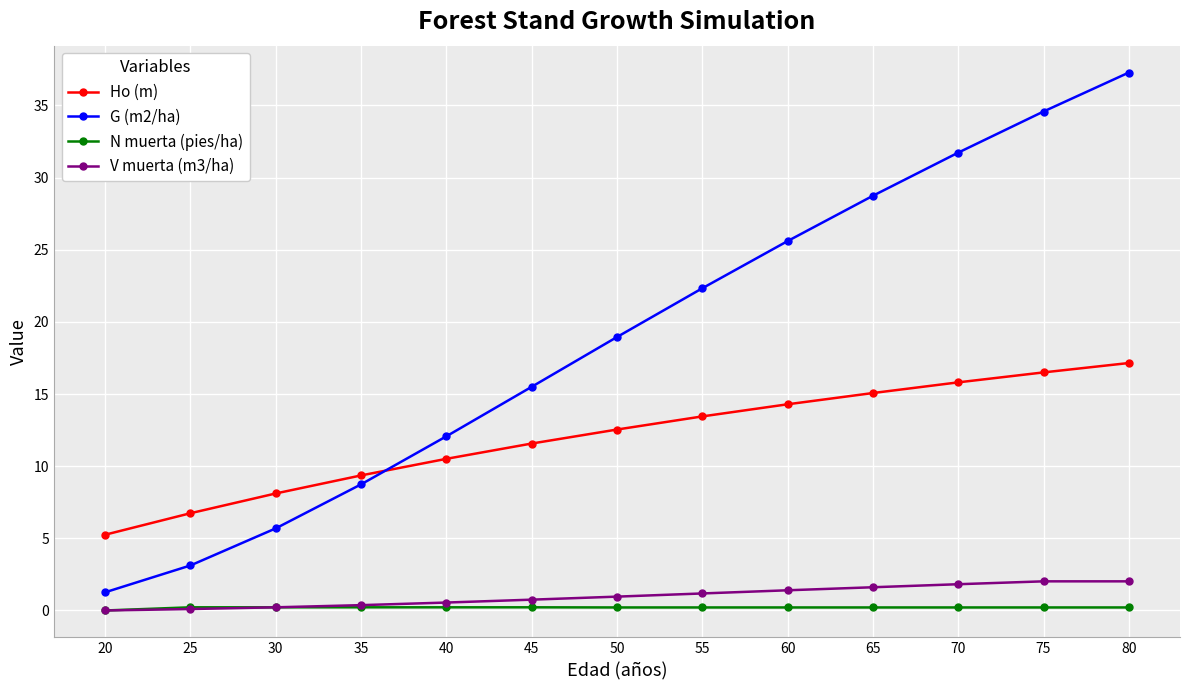

What is the difference between the highest and lowest values at 50?

18.7